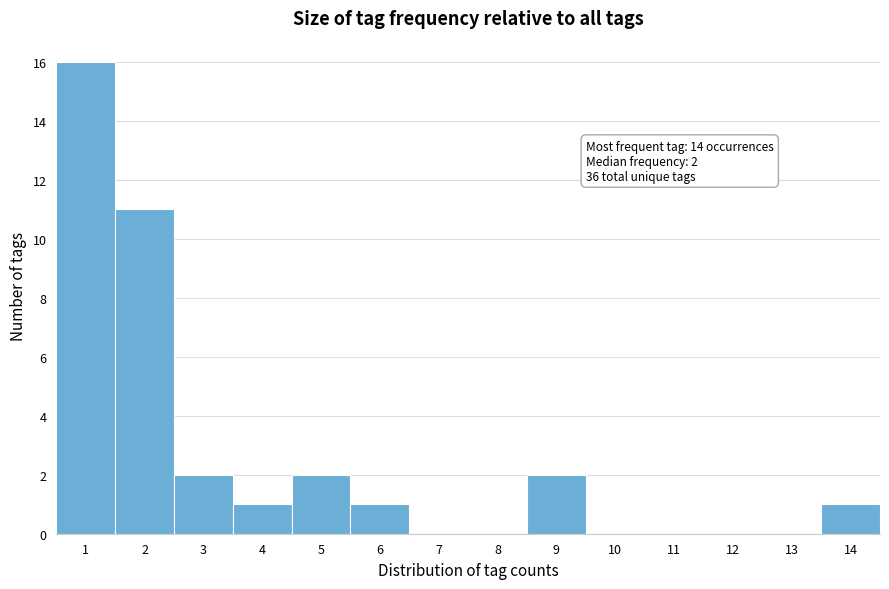

Which range on the x-axis has the tallest bar?

0.5 to 1.5